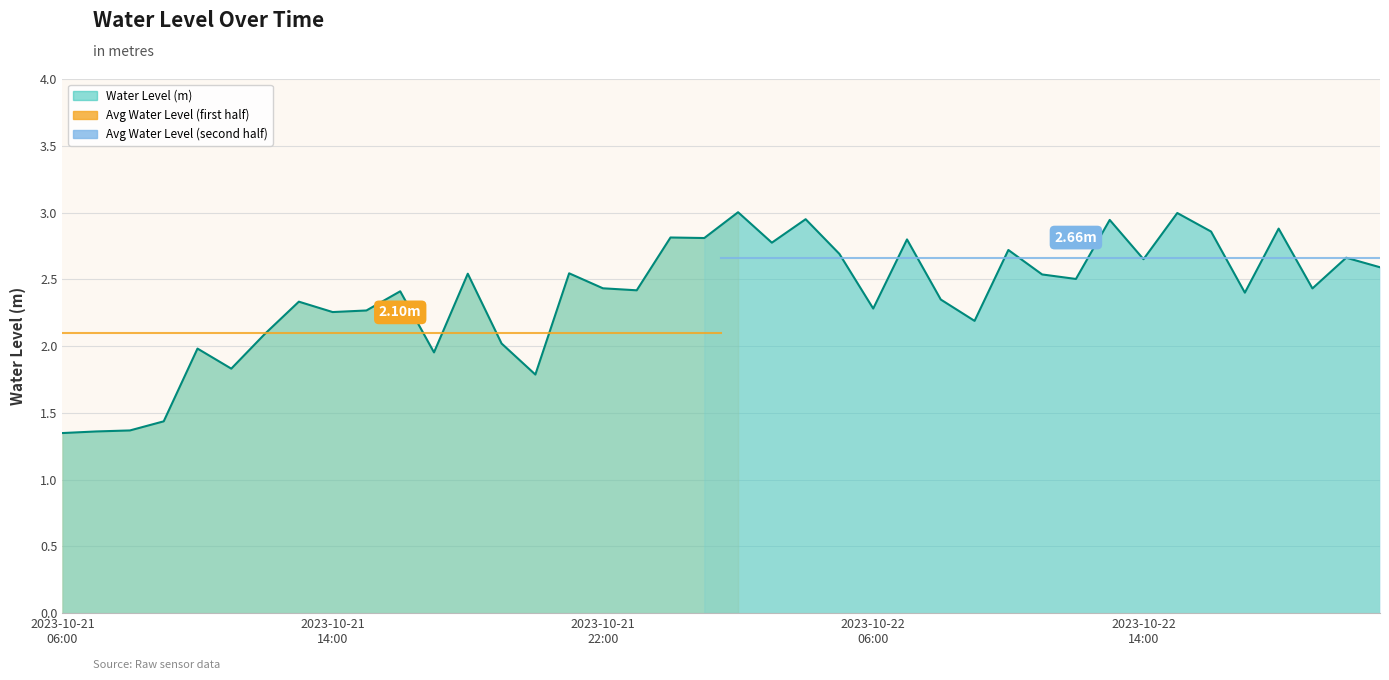

What is the difference between the maximum and minimum values?

1.7